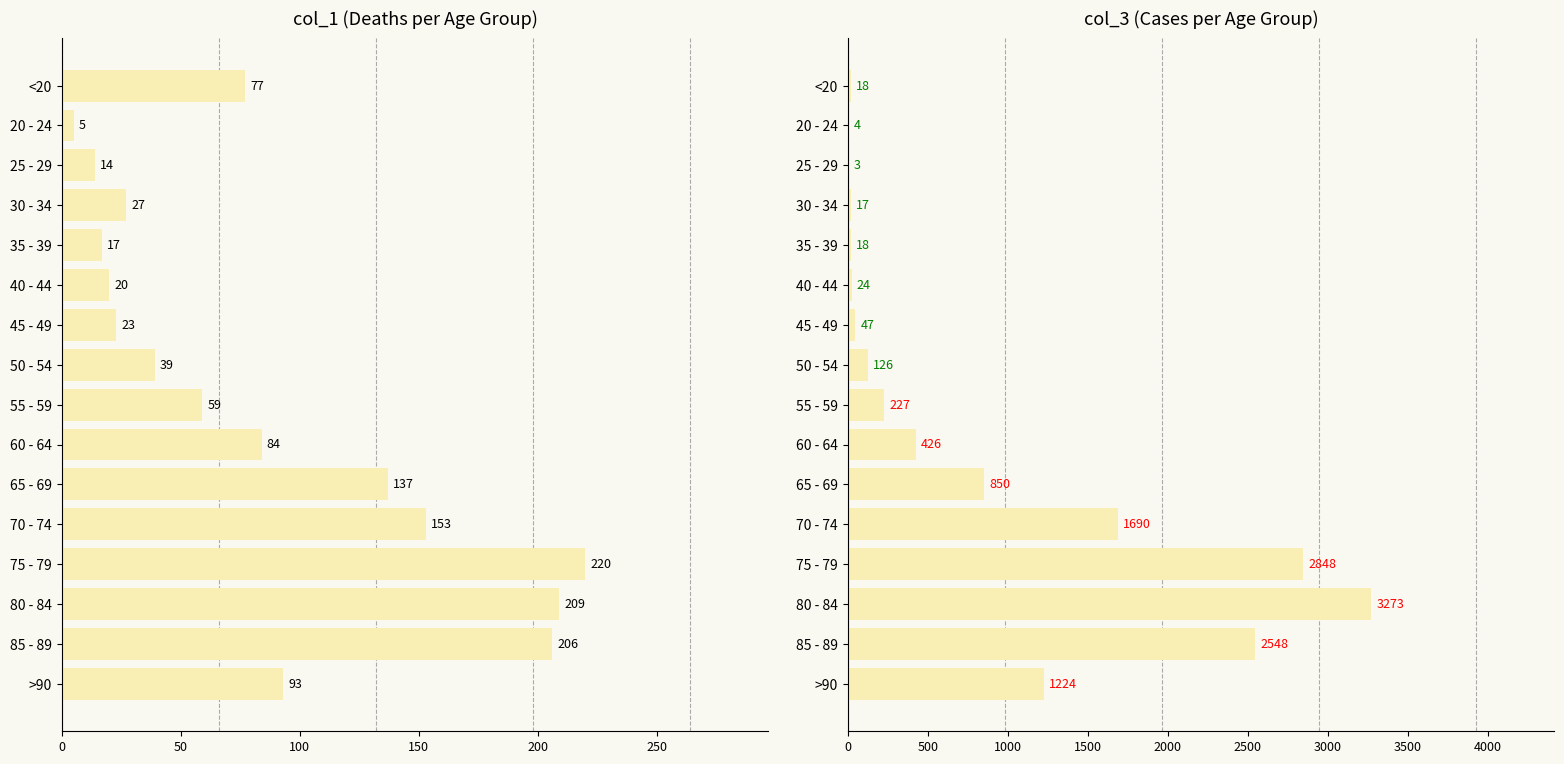

What is the difference between the maximum and minimum values in the col_3 series?

3270